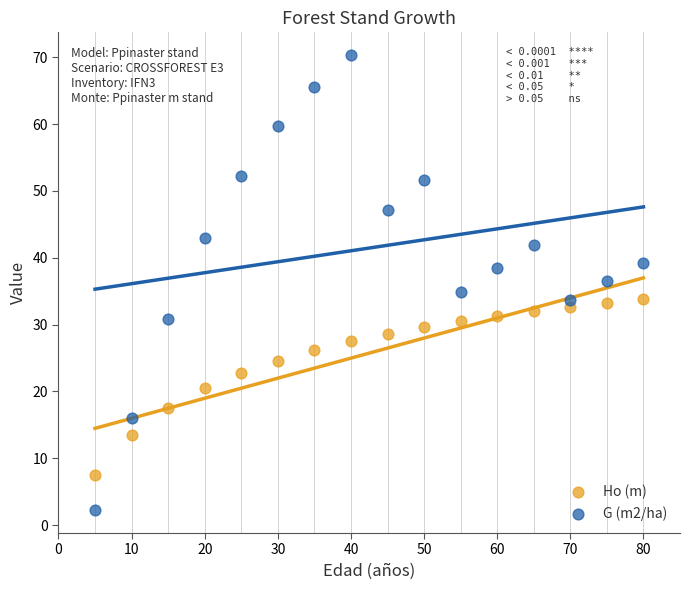

Which series has the widest spread of Y values?

G (m2/ha)